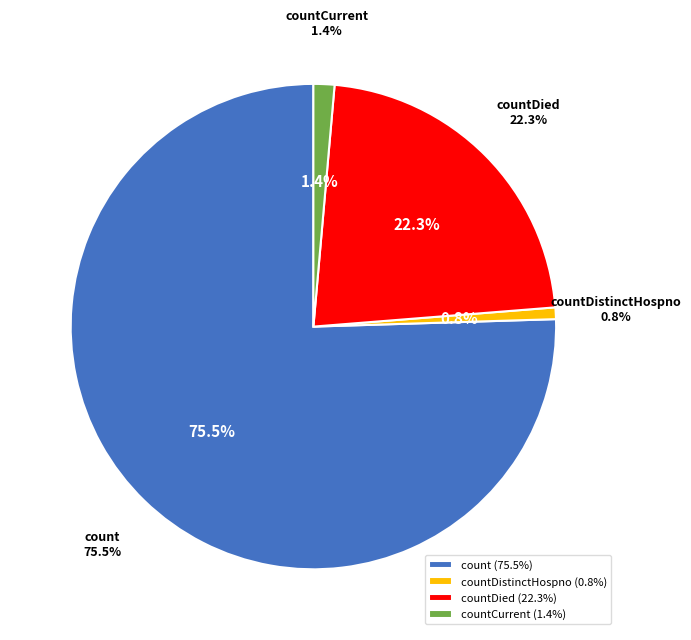

To the nearest percent, what is the difference between the countCurrentSuspected and countDistinctHospno slice percentages?

1%